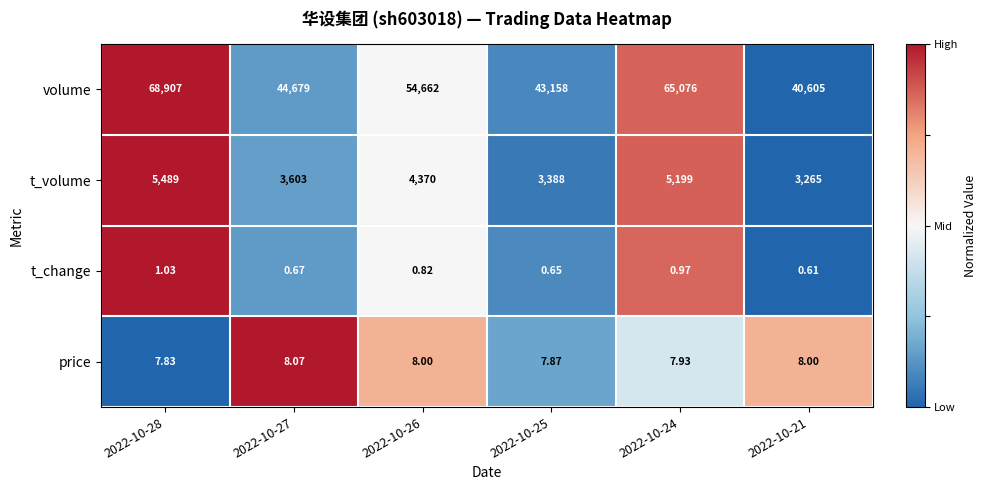

Which category has the lowest value across all series?

2022-10-21